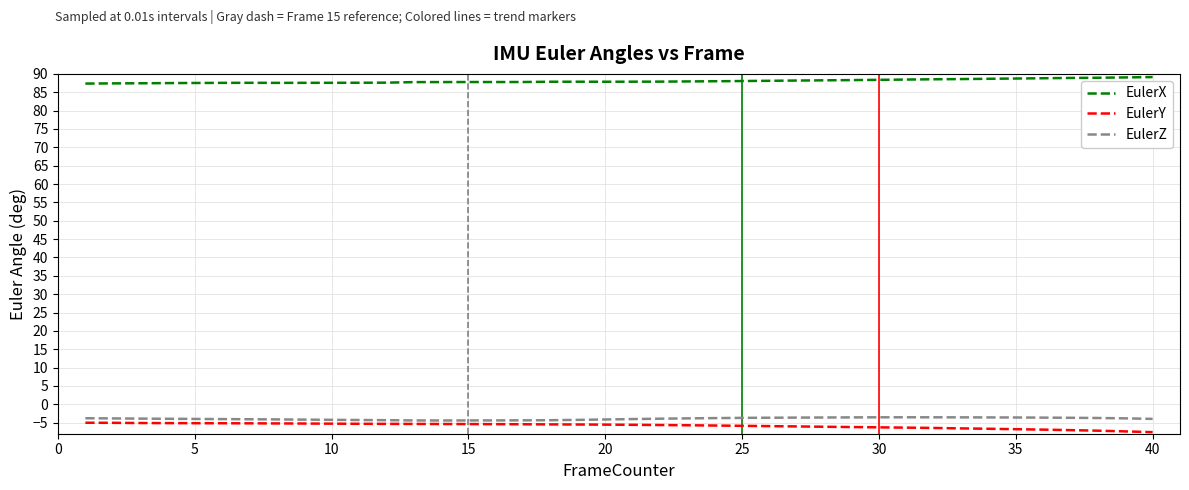

What is the maximum value for EulerX?

89.1